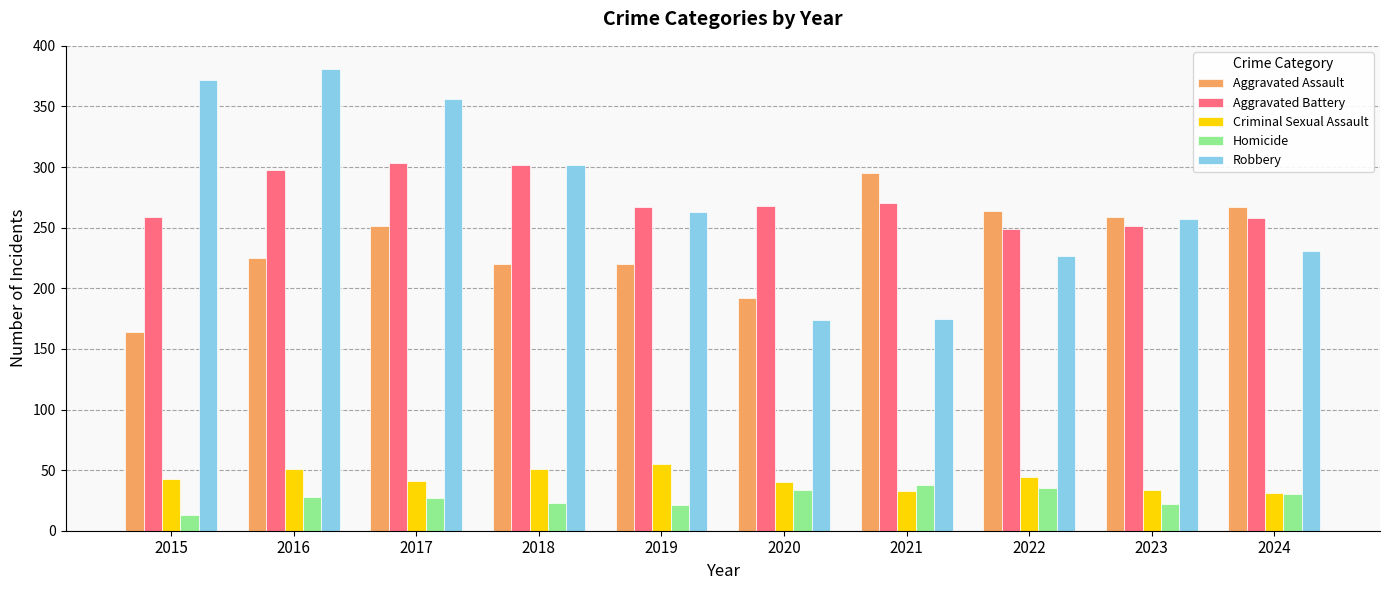

Which category has the lowest value across all series?

2015